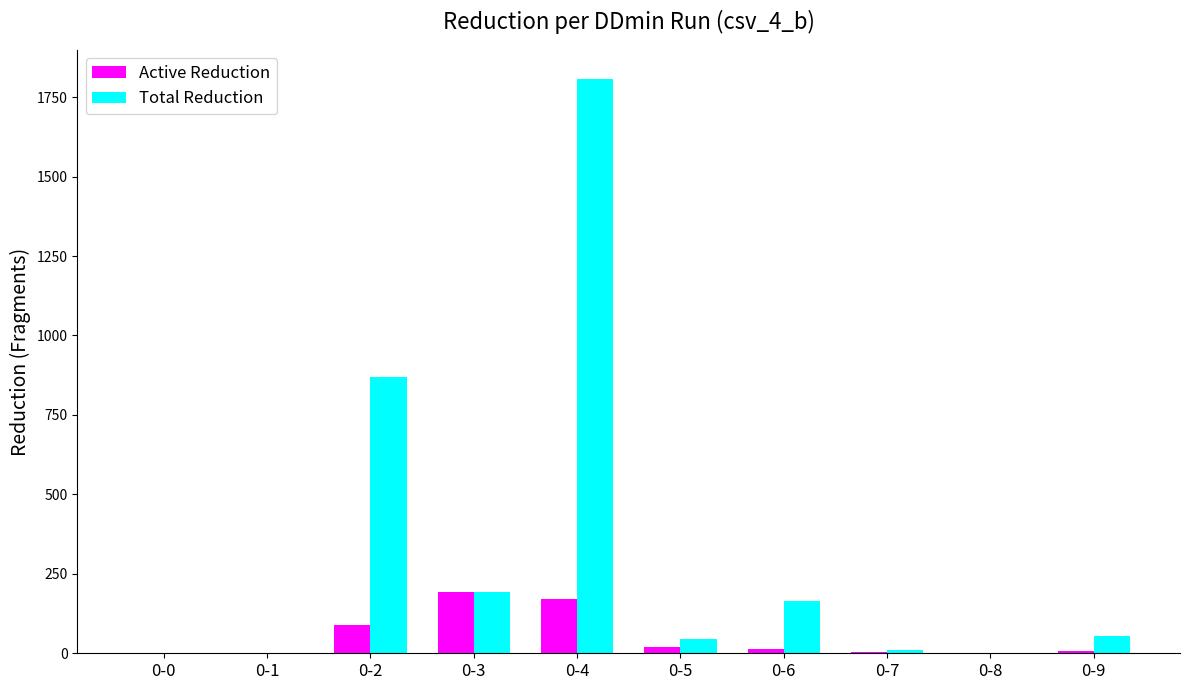

What is the sum of all Active Reduction values?

497